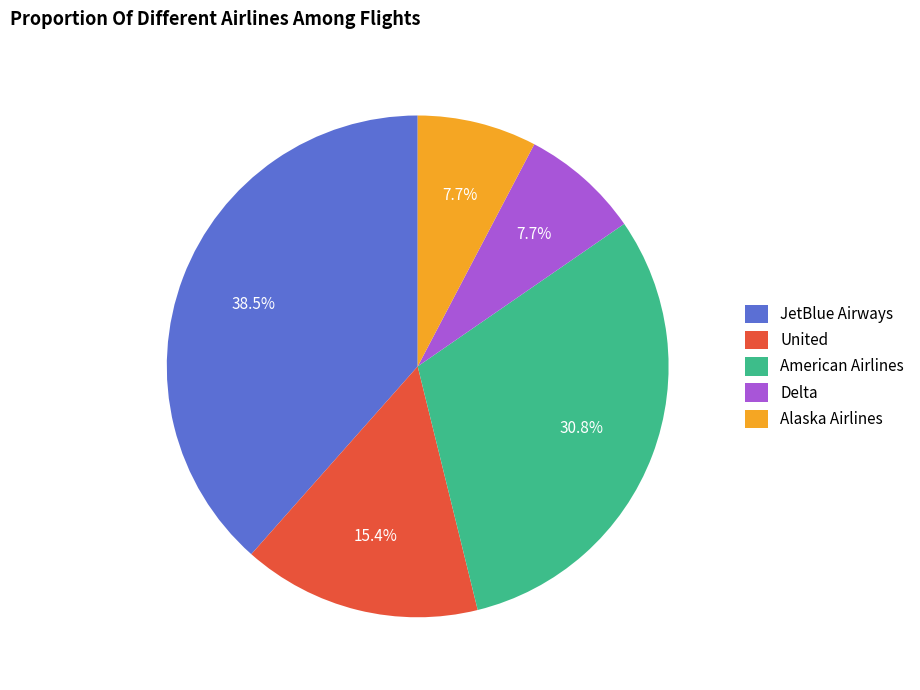

True or false: Delta accounts for 8% of the total.

True